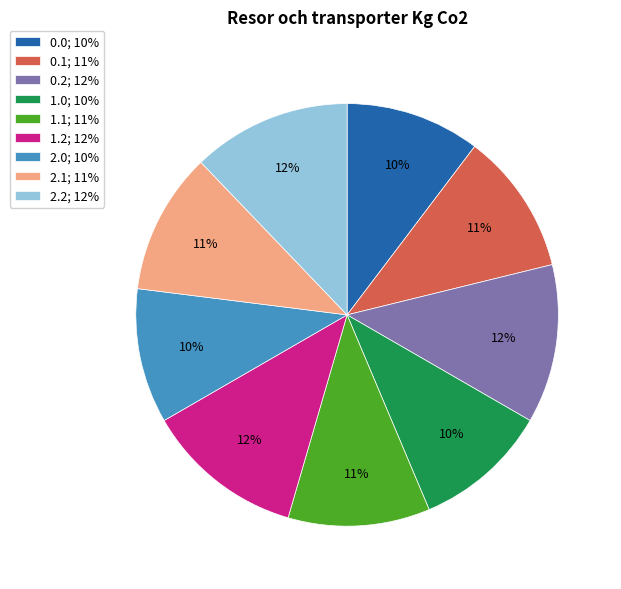

How many segments does this pie chart have?

9